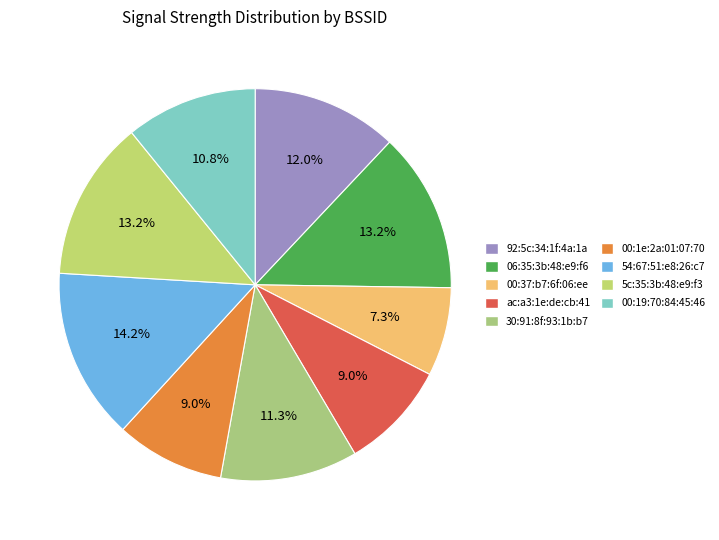

To the nearest percent, what is the difference between the 92:5c:34:1f:4a:1a and 00:19:70:84:45:46 slice percentages?

1%